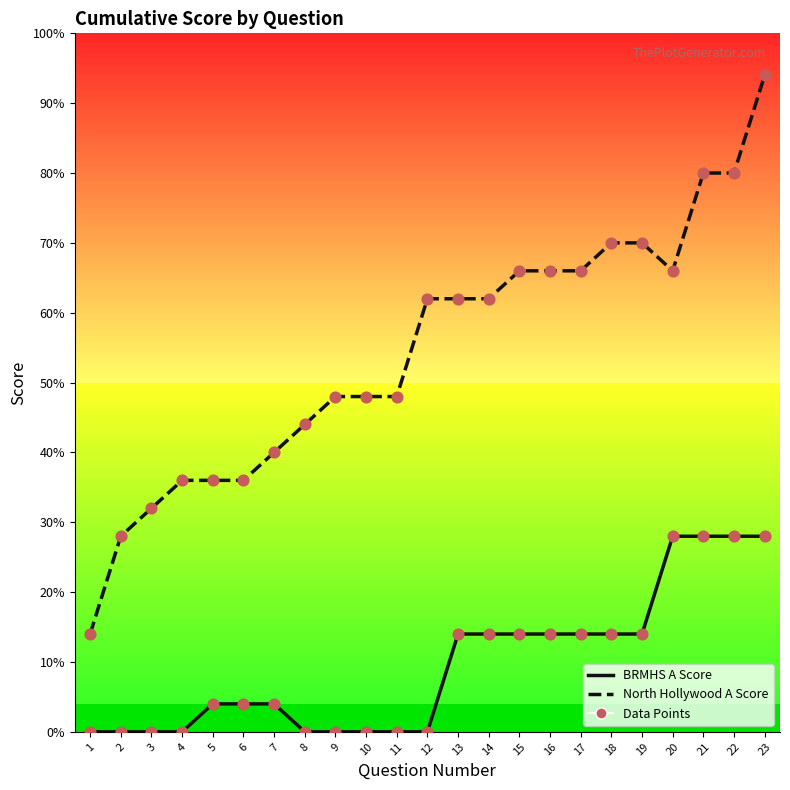

What is the total value across all series at 17?

80